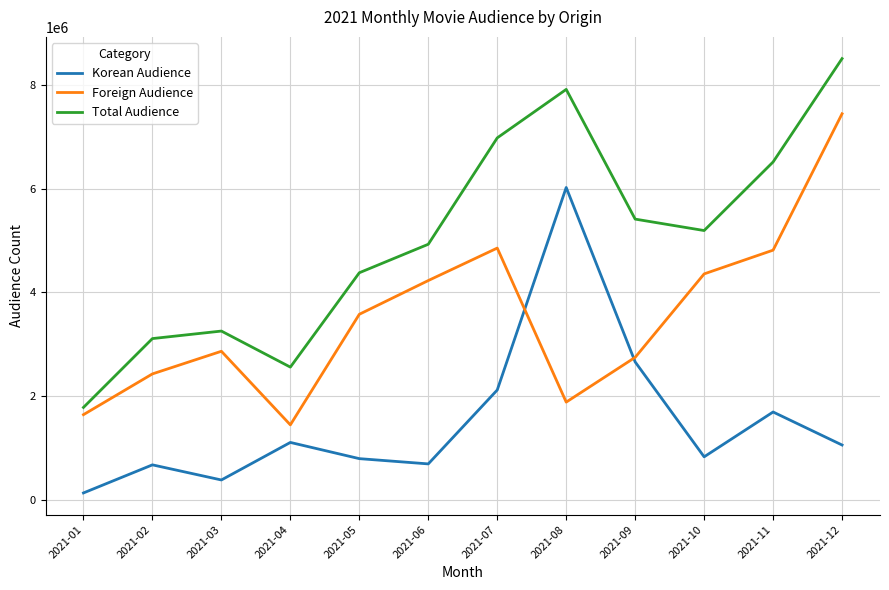

At which category is the sum across all series the highest?

2021-12